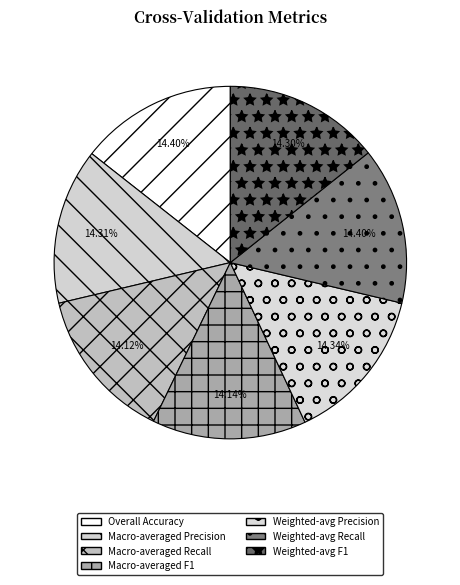

Does Weighted-avg F1 account for over 50% of the chart?

No